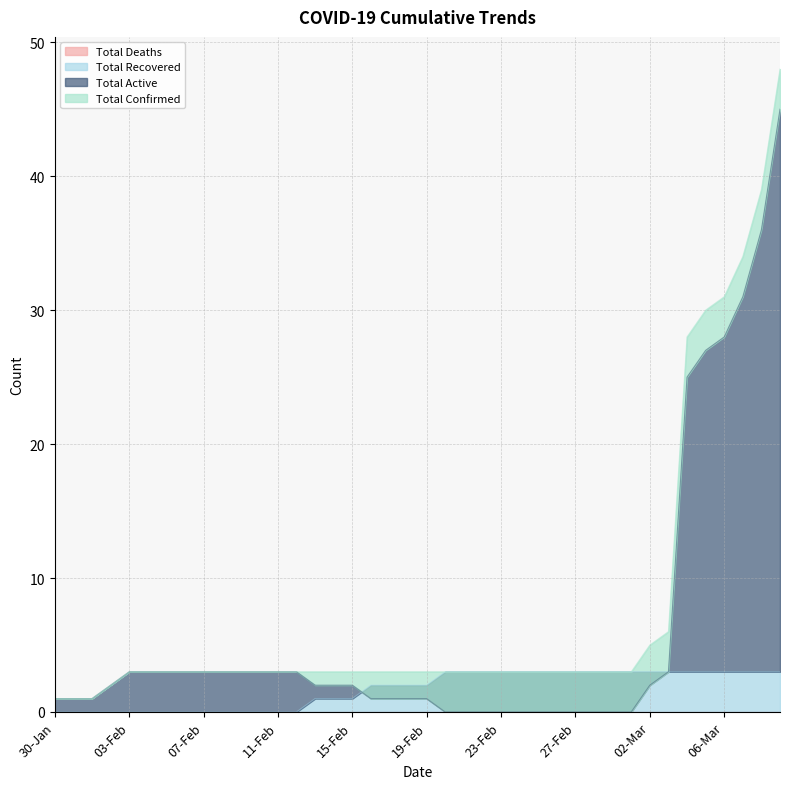

What is the highest value of the Total Recovered series?

3